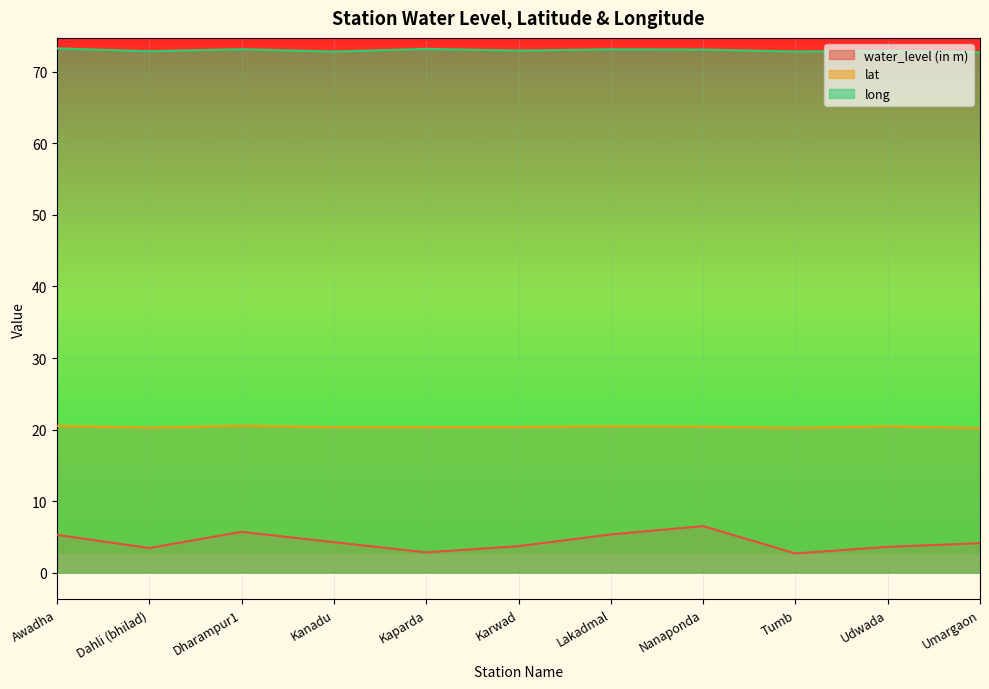

Which has a higher value, Tumb or Awadha?

Awadha